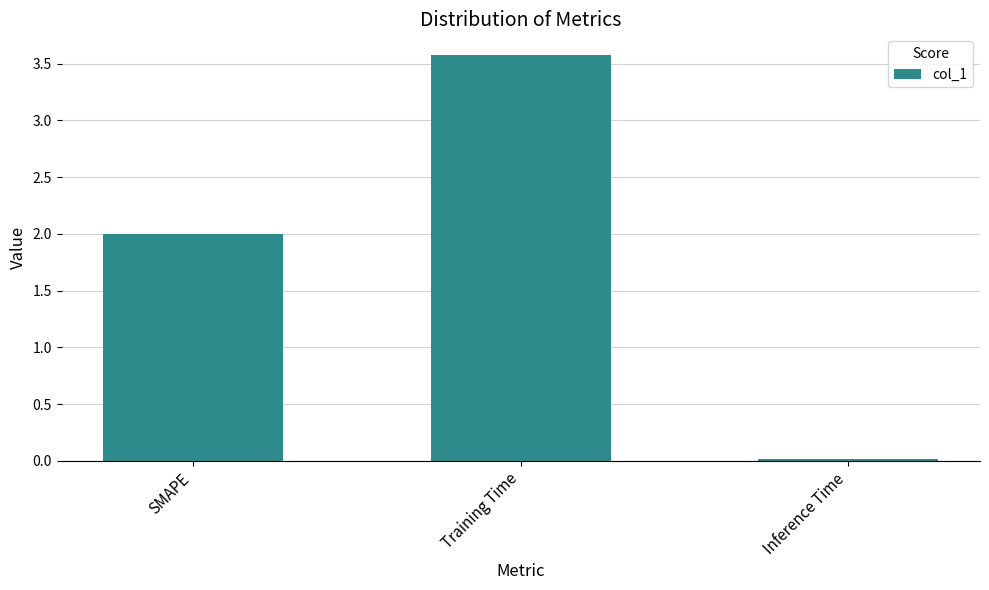

How many bars are there in total?

3